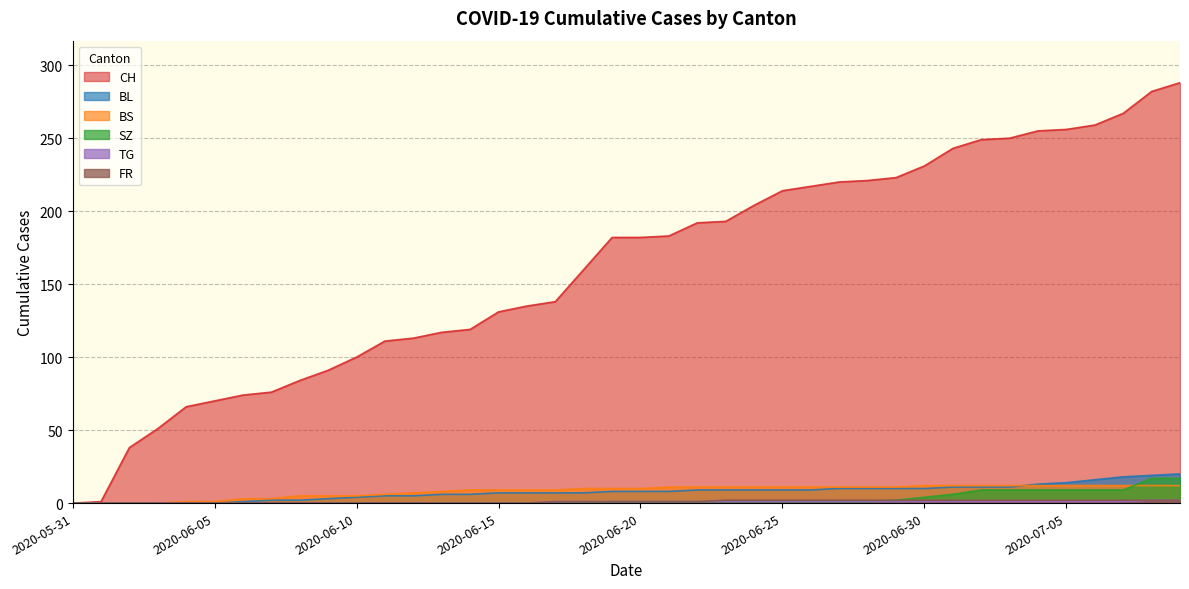

What is the difference between the TG values at 2020-06-26 and 2020-05-31?

1